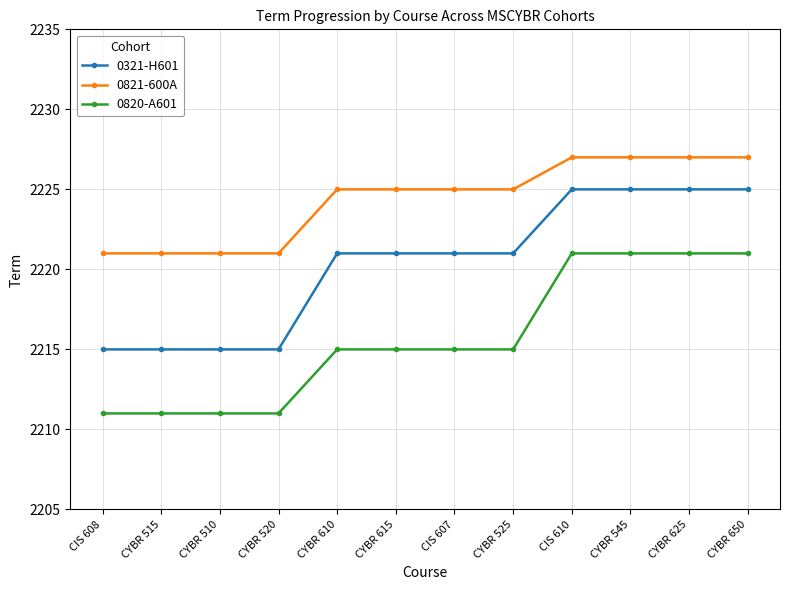

Count the 0821-600A values in the range 2221 to 2227.

12